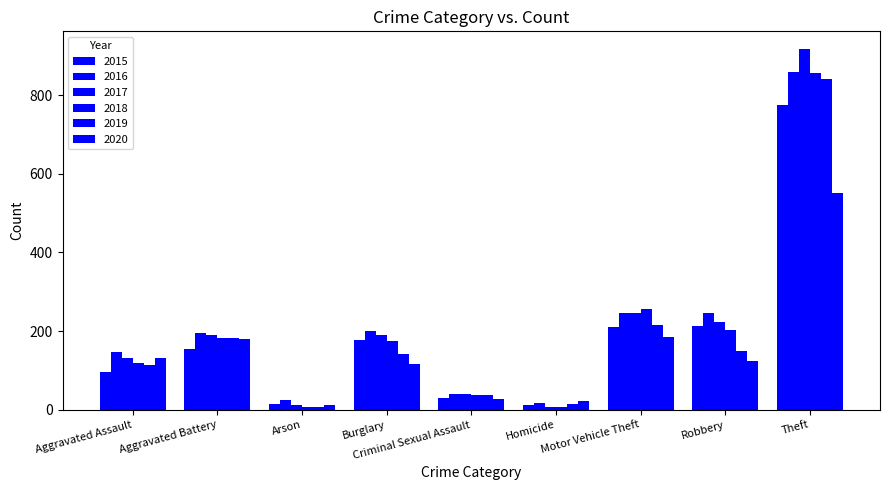

How many groups of bars are there?

9